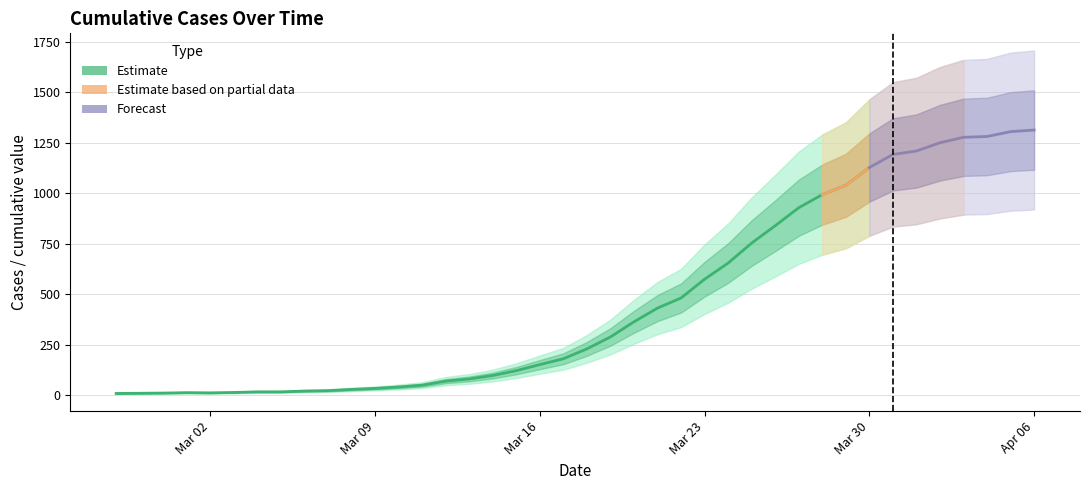

What is the sum of all values?

18511